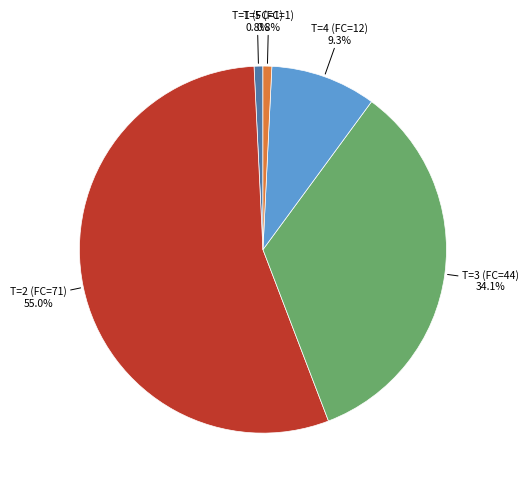

Does any single category account for the majority?

Yes